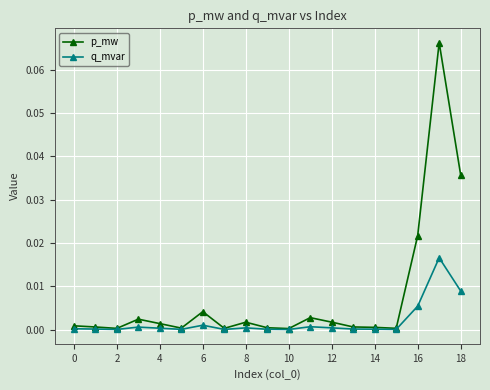

Which series has the widest spread of values?

p_mw